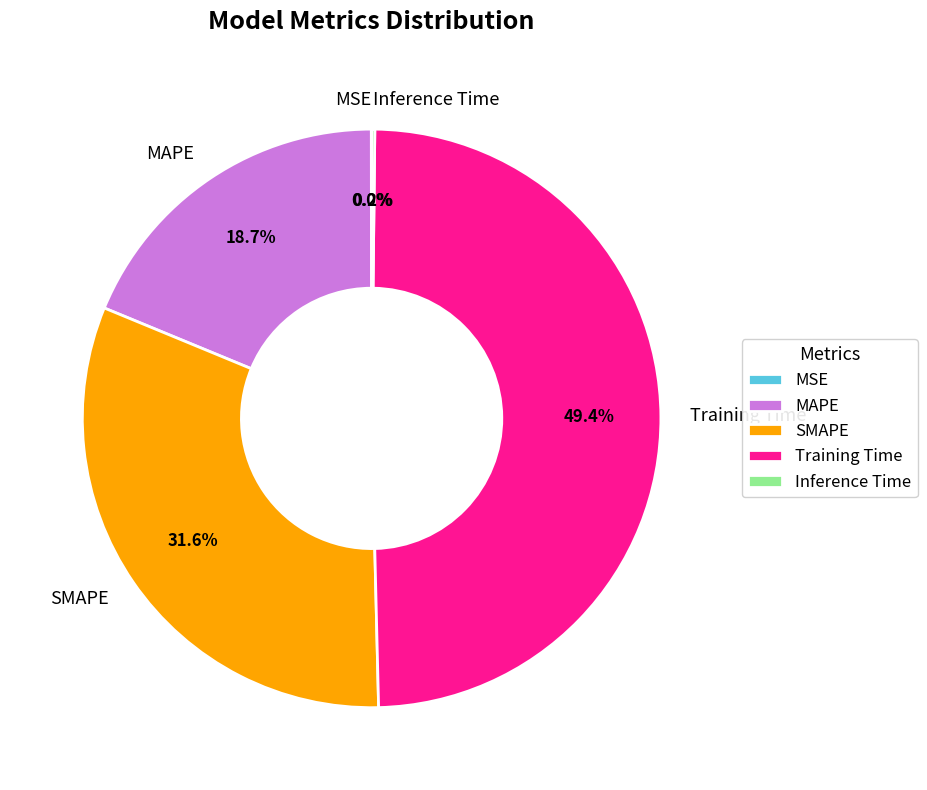

To the nearest percent, what percentage of the pie is Training Time?

49%